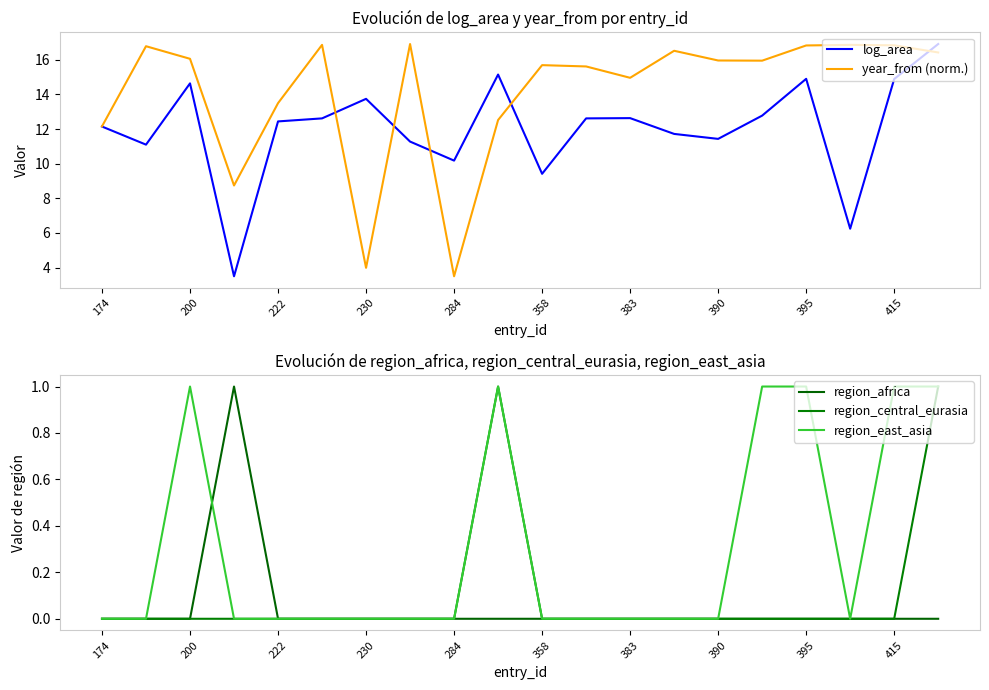

How many interior local peaks does the log_area series have?

5